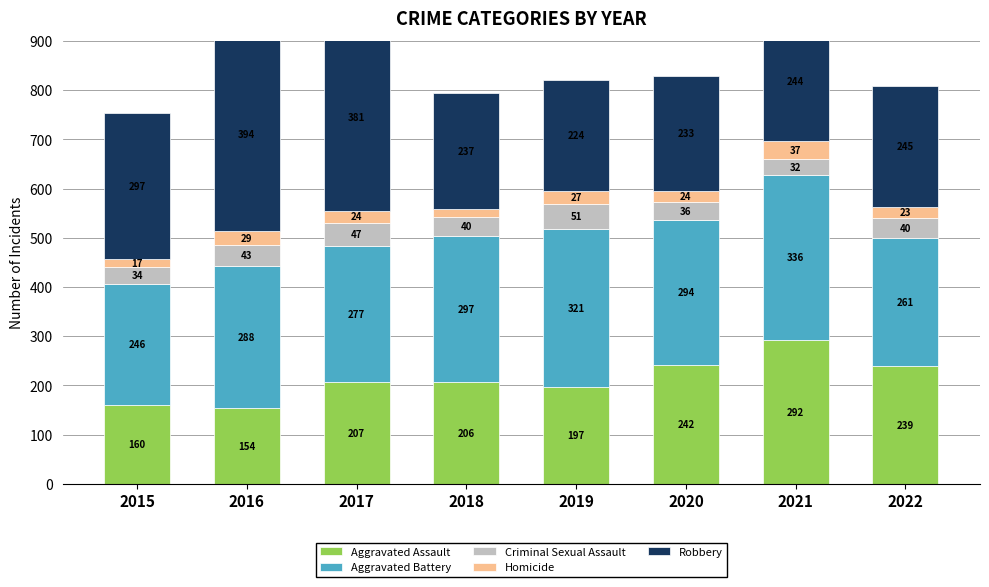

True or false: Homicide has a value of 6 at 2018.

False